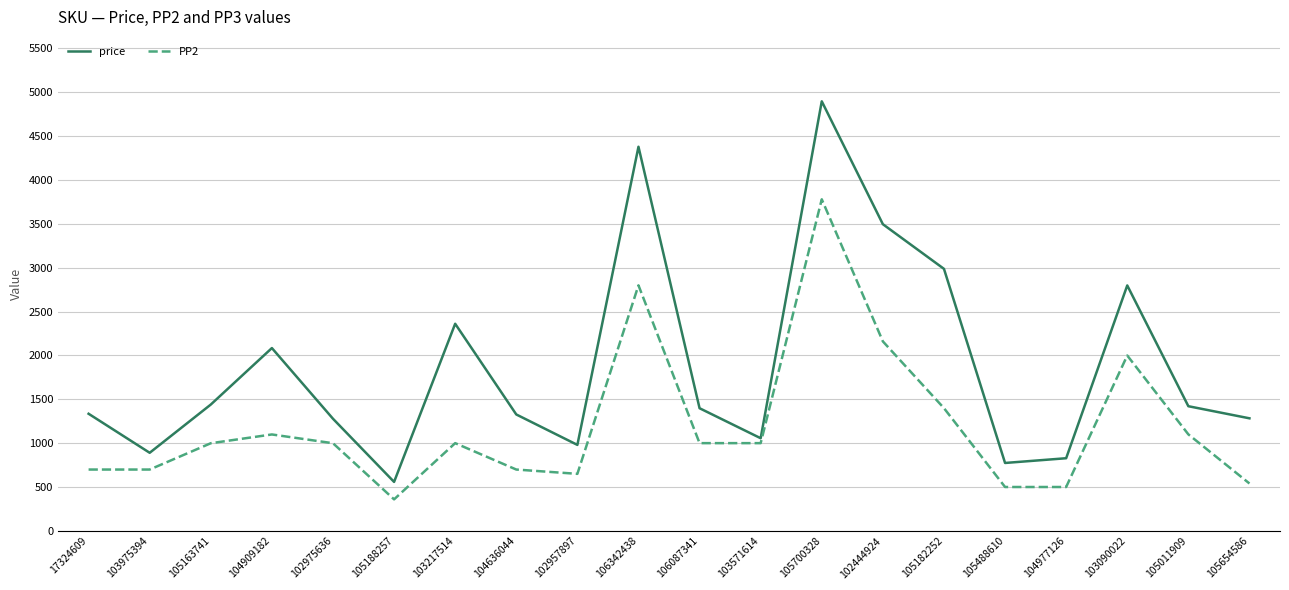

True or false: price and PP2 intersect in this chart.

False